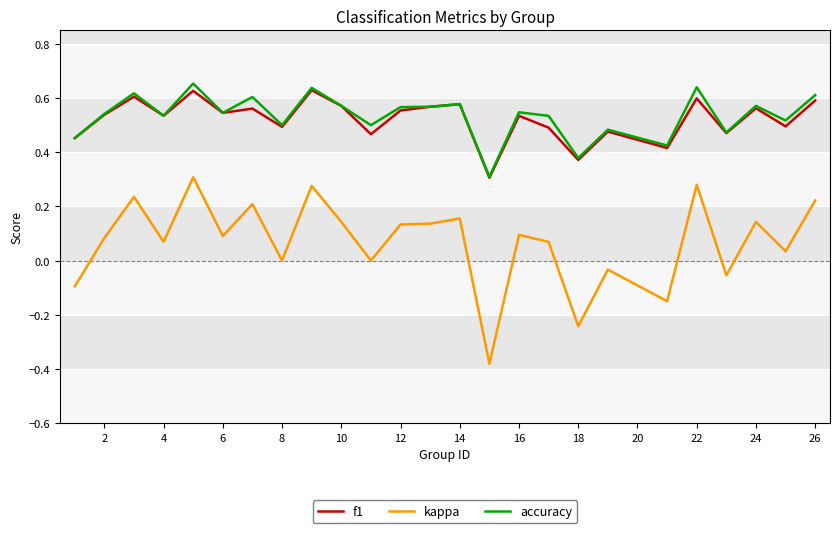

True or false: kappa and accuracy intersect in this chart.

False